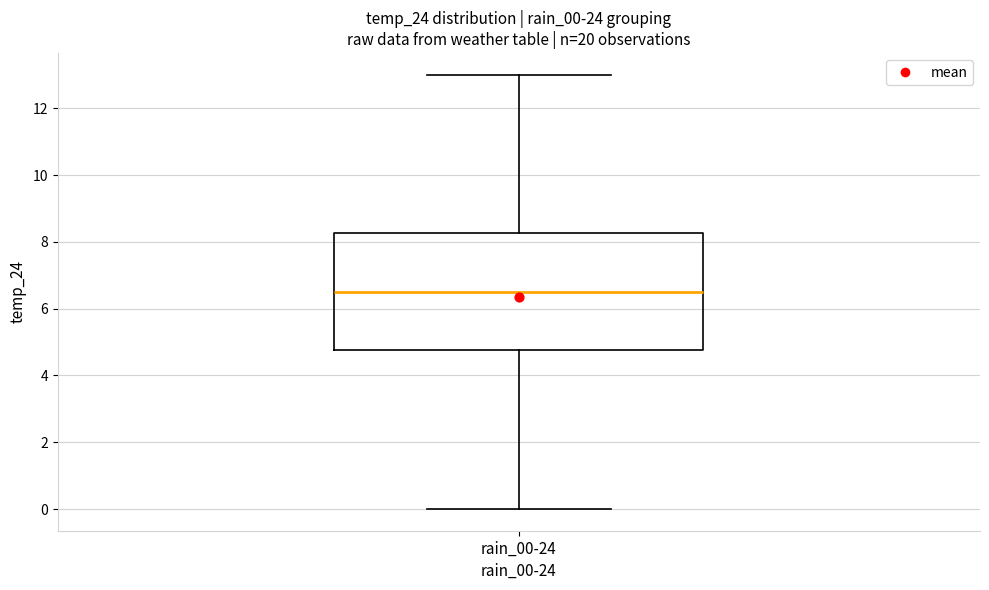

Transcribe this box plot: give where the median line is, the range the box spans, and where the two whiskers end, as read against the y-axis. The values are not printed on the chart, so give them approximately, as read against the axis.

median 6.6, box 4.8 to 8.2, whiskers 0.0 to 13.0